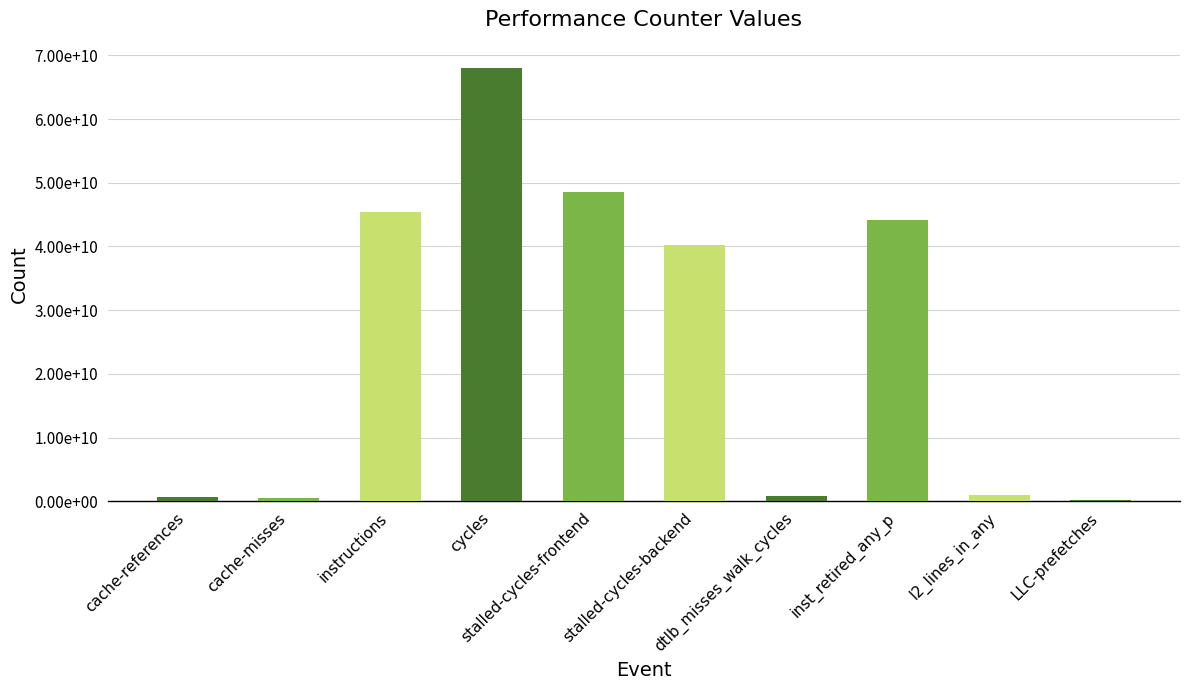

True or false: the data shows 564073214 at cache-misses.

True